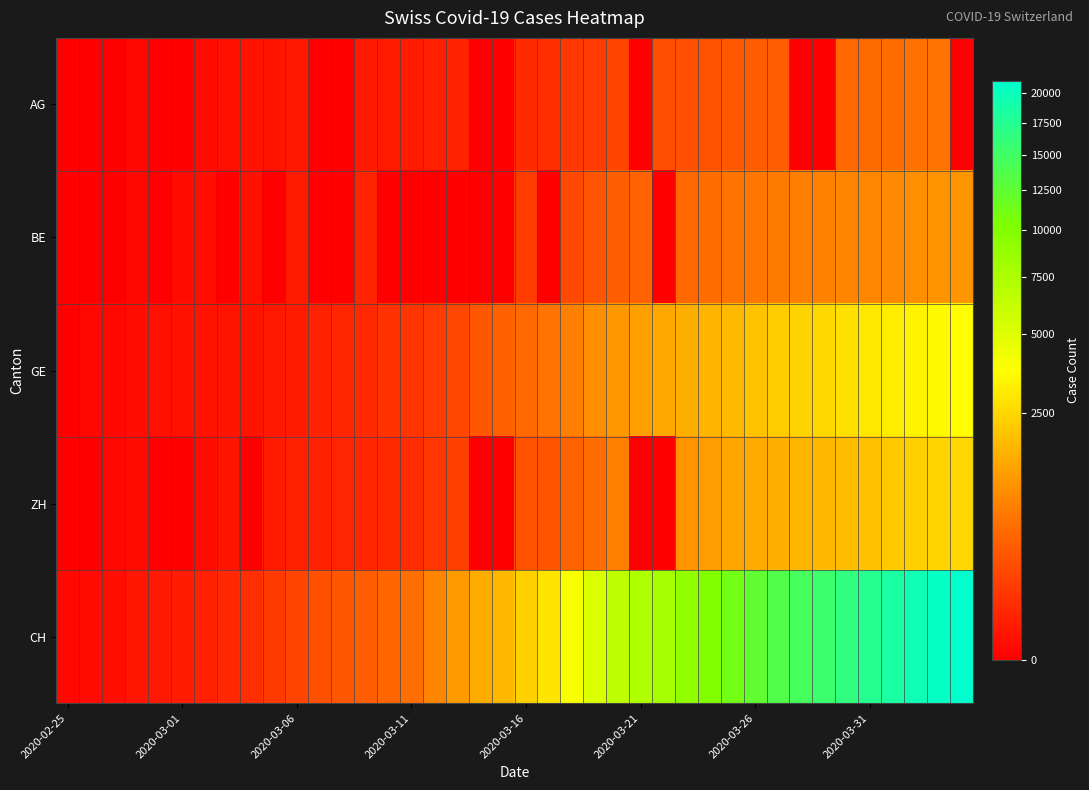

Reading right to left, what are all the values shown in this chart?

AG: 0	626	592	549	499	481	0	0	364	349	319	266	241	232	0	168	118	101	67	52	0	0	32	27	18	17	14	0	0	12	9	7	6	2	0	0	1	0	0	0
BE: 1106	1073	1003	909	856	826	798	767	718	660	624	532	470	0	418	377	282	193	0	123	0	0	0	0	0	0	34	0	0	17	0	6	0	4	2	0	1	0	0	0
GE: 3683	3561	3369	3161	2994	2764	2550	2433	2234	2041	1809	1679	1582	1432	1276	1150	991	769	623	490	401	298	188	121	90	79	49	40	30	18	13	9	9	7	7	5	3	1	1	0
ZH: 2492	2452	2323	2148	1960	1874	1758	1720	1578	1476	1363	1211	1068	0	0	773	526	424	294	270	0	0	140	92	59	49	40	37	30	26	19	0	9	2	0	0	2	1	0	0
CH: 21088	20482	19564	18455	17435	16455	15429	14677	13695	12424	11188	10156	9167	7990	7382	6569	5229	3965	2896	2350	1742	1516	1191	852	551	458	373	303	247	176	109	63	46	26	20	14	11	4	2	1